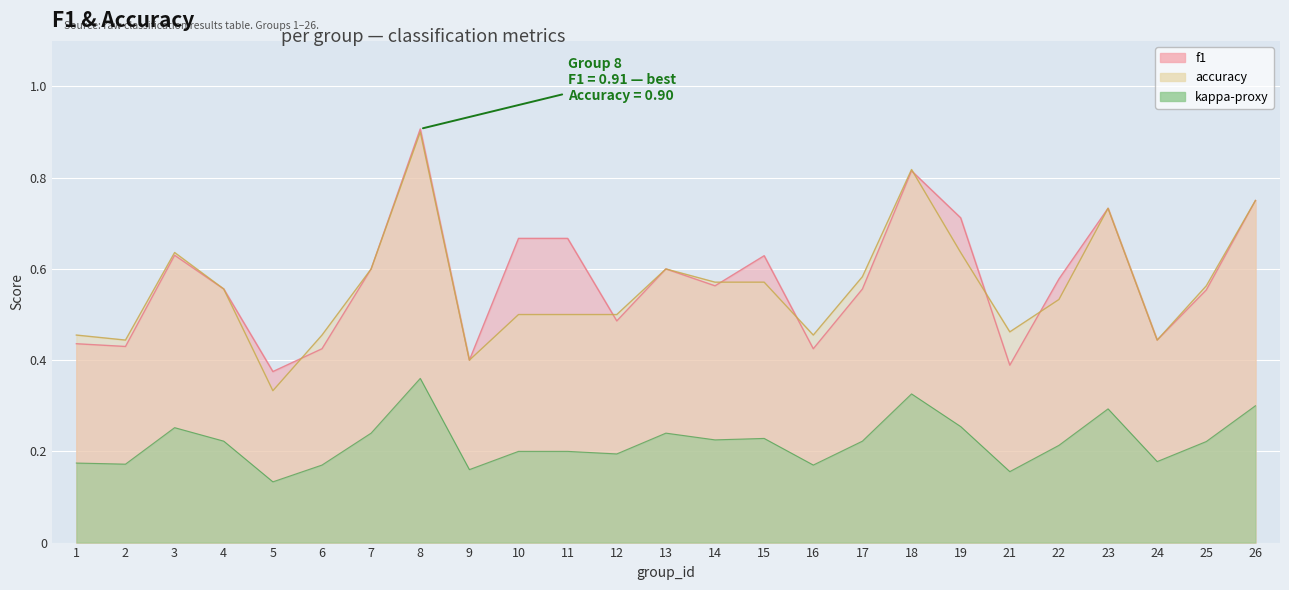

Which category has the highest value in the accuracy series?

8